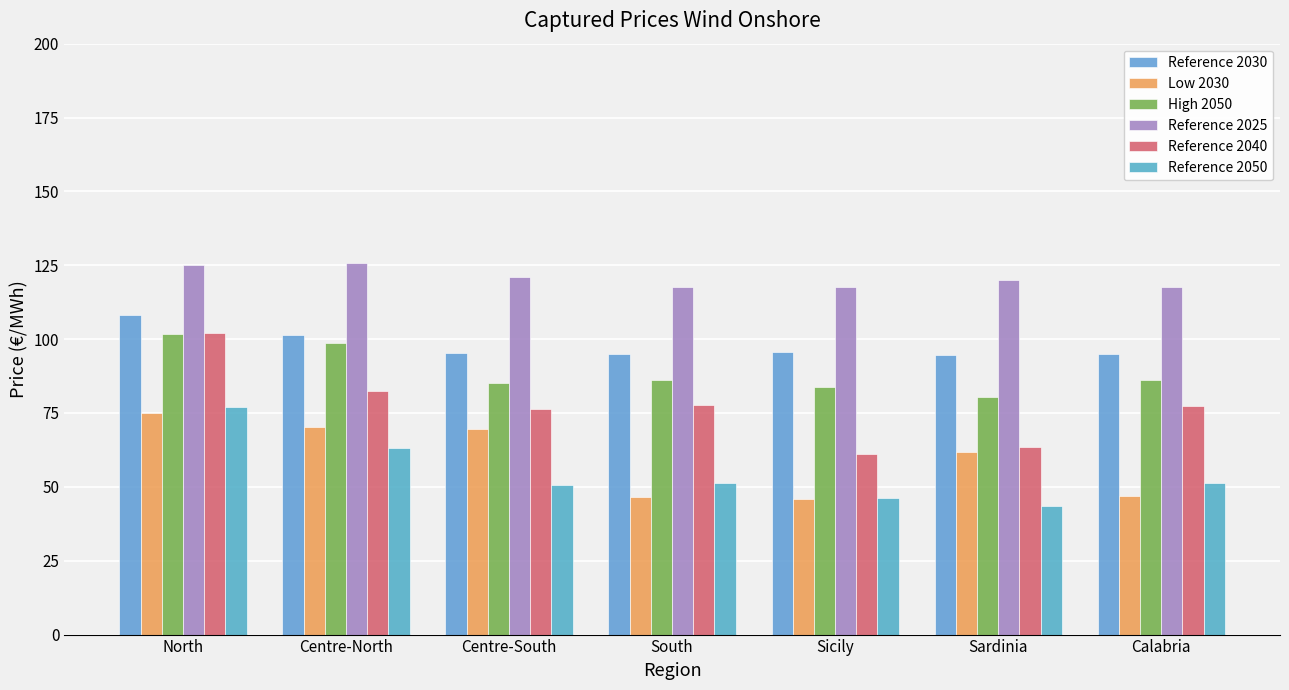

What value does the Low 2030 series have at Calabria?

47.0